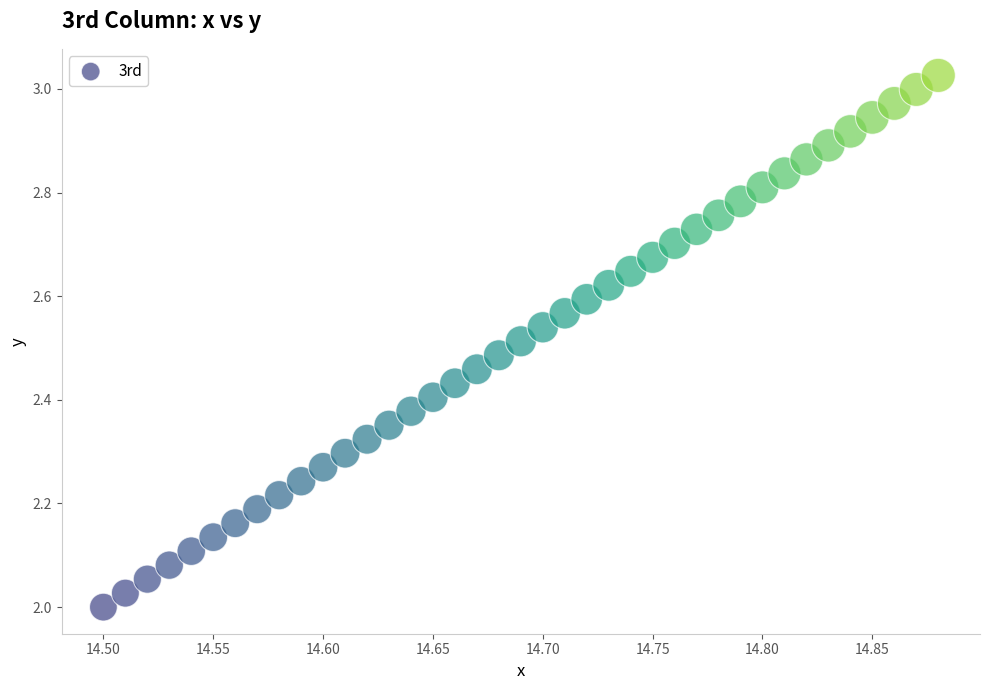

What is the range of X values (max minus min)?

0.4